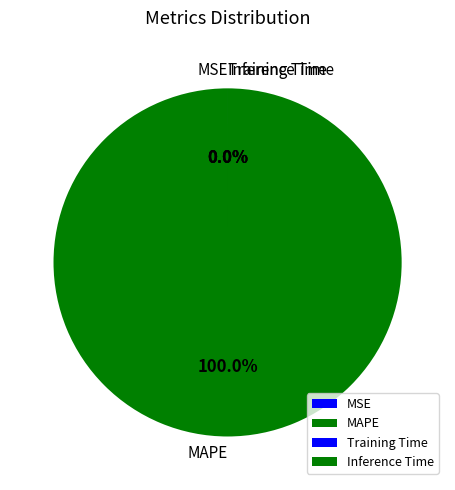

True or false: Training Time accounts for 0% of the total.

True